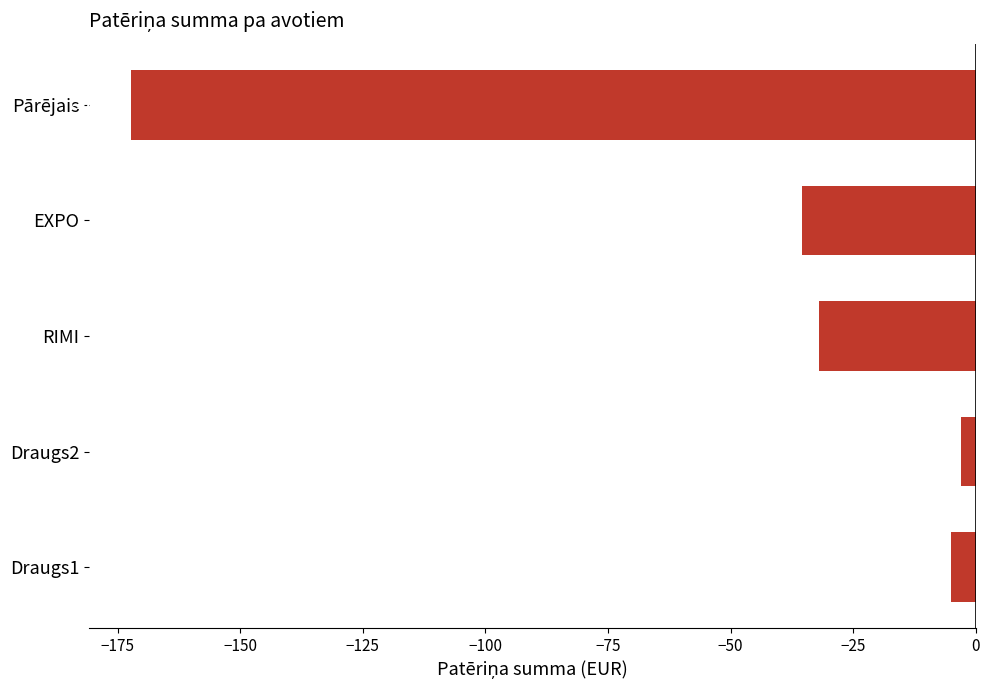

Count the number of values greater than -31.

2